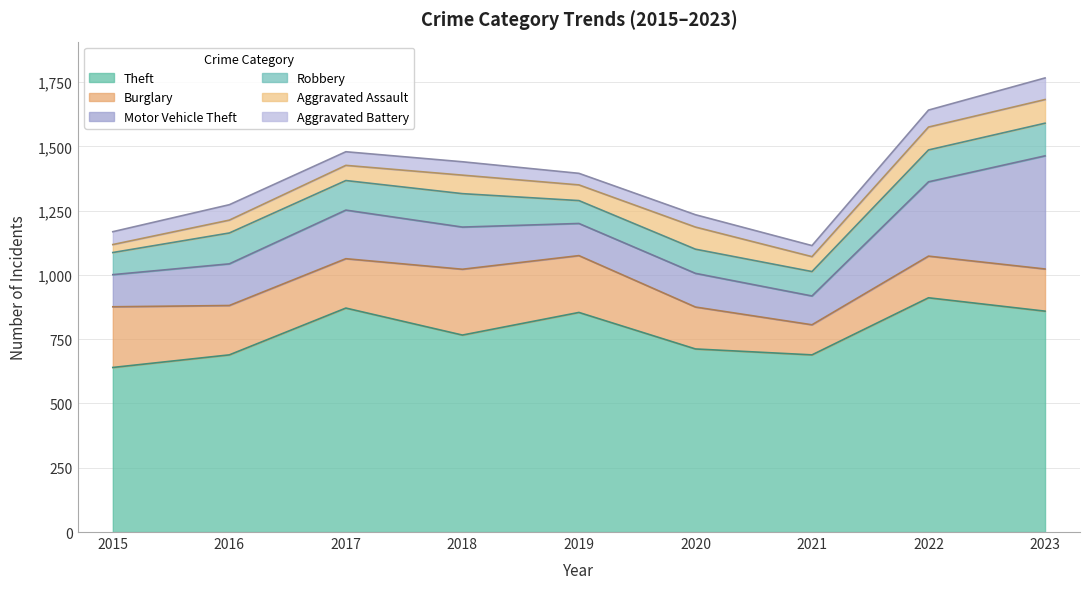

Is it true that Motor Vehicle Theft equals 56 at 2016?

False